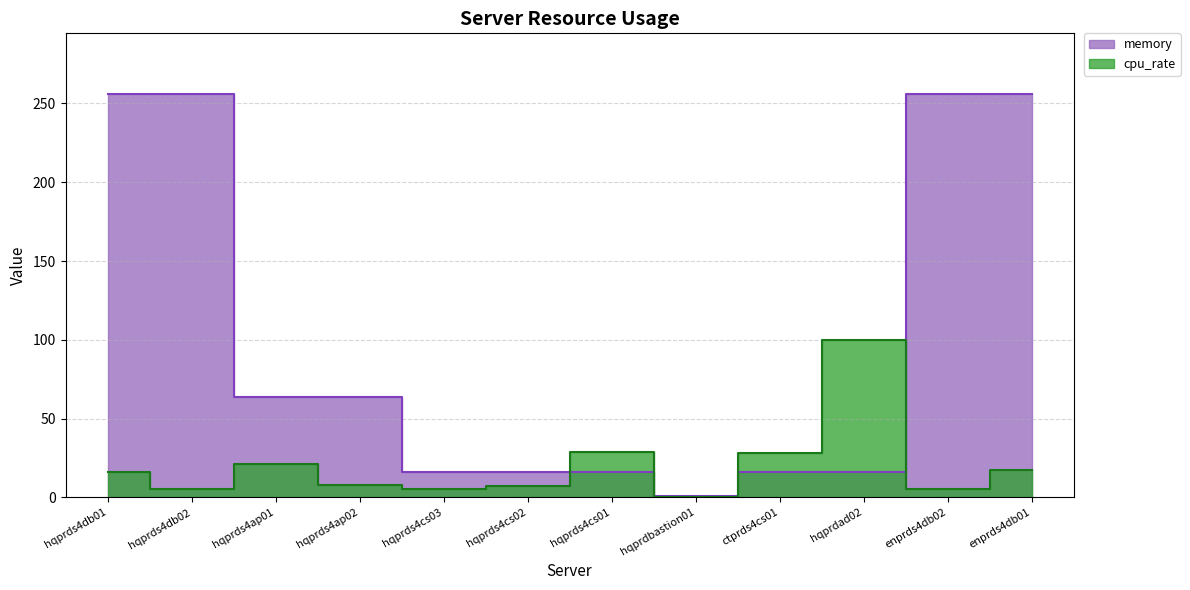

At which label does cpu_rate reach its peak?

hqprdad02